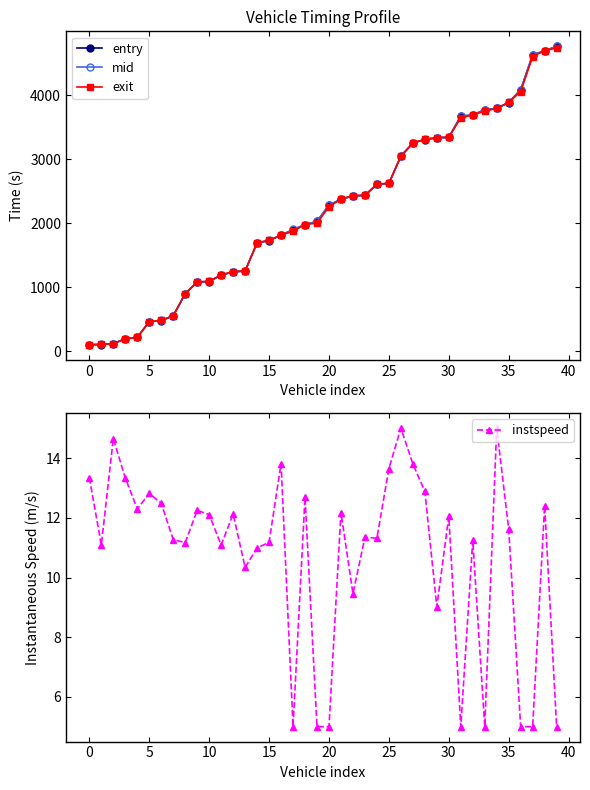

Which series has the largest total across all categories?

mid